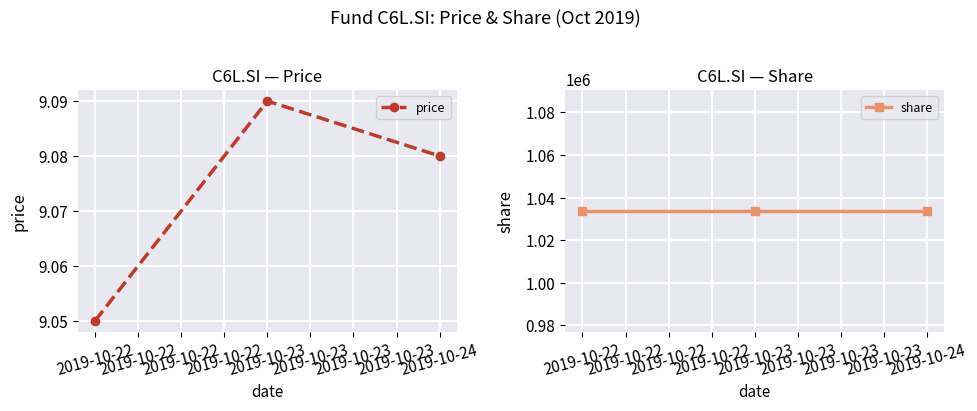

Which series has the widest spread of values?

price